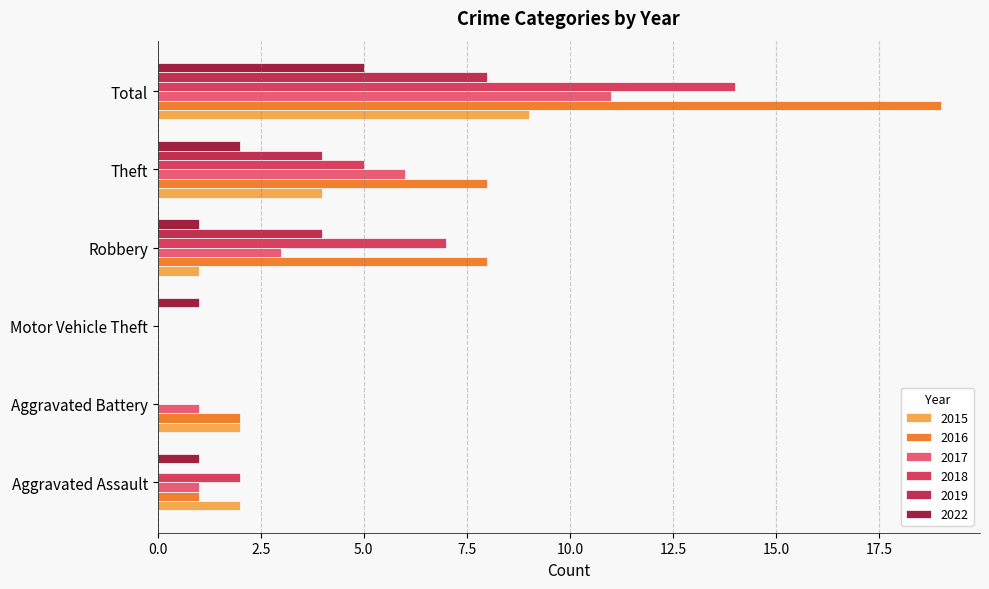

True or false: 2017 has a value of 5 at Motor Vehicle Theft.

False